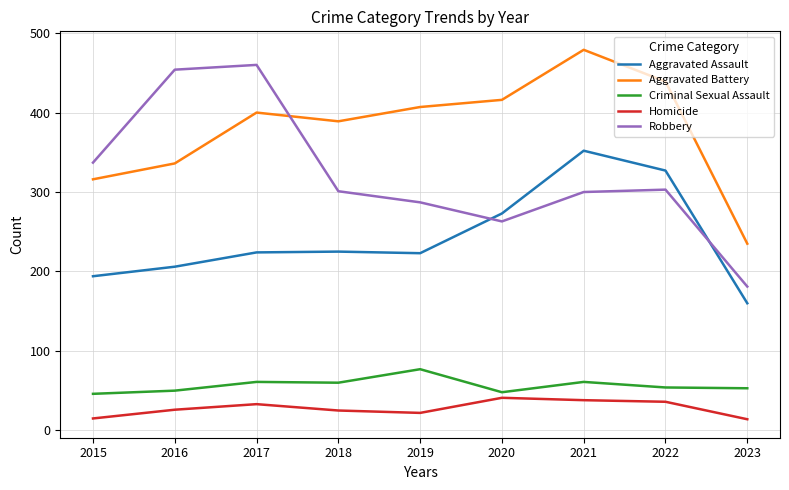

What are all the series names shown in the legend?

Aggravated Assault, Aggravated Battery, Criminal Sexual Assault, Homicide, Robbery